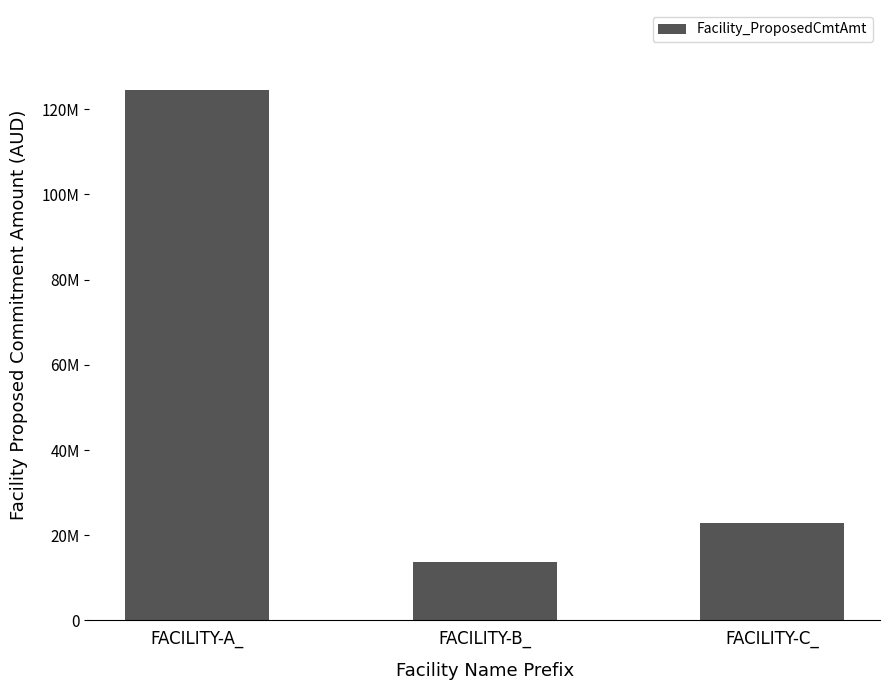

What is the approximate value at FACILITY-C_?

22912744.6